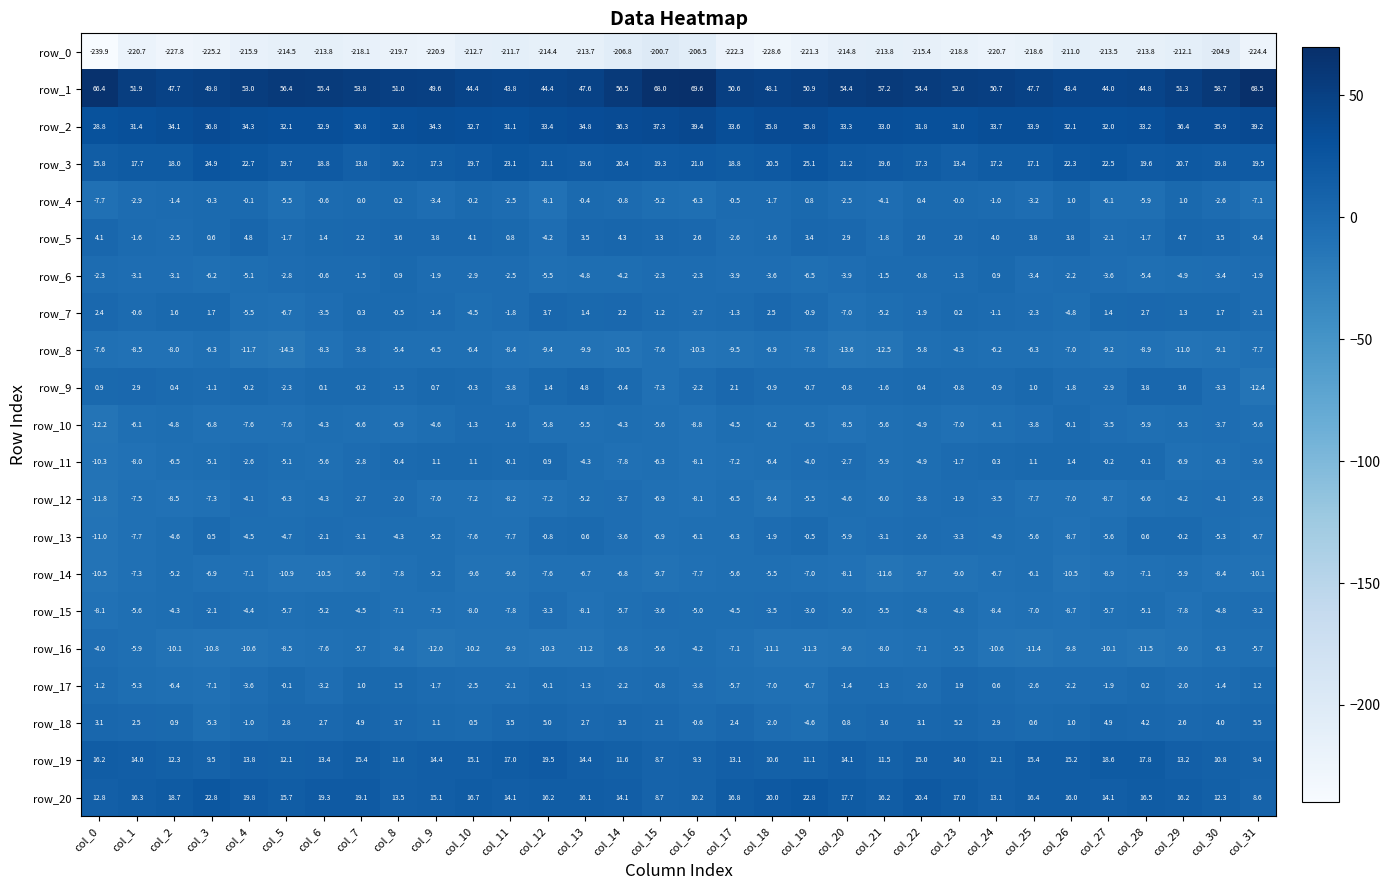

Which category has the highest value across all series?

col_16